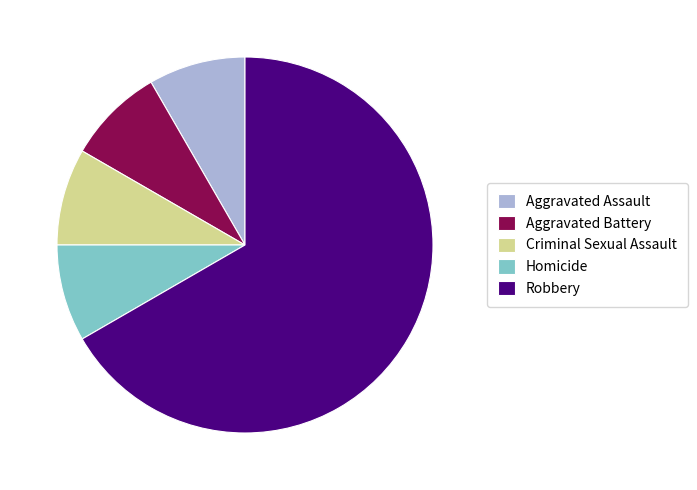

Is the sum of Aggravated Battery and Homicide greater than half?

No